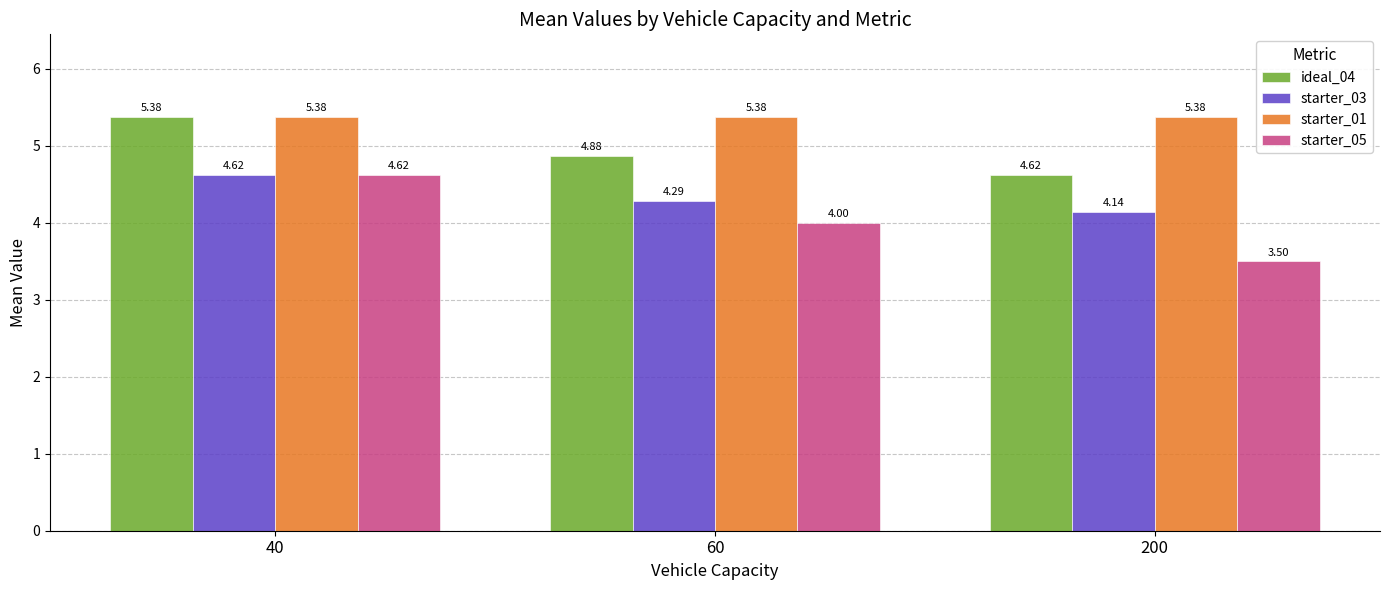

How many bars are there in each group?

4